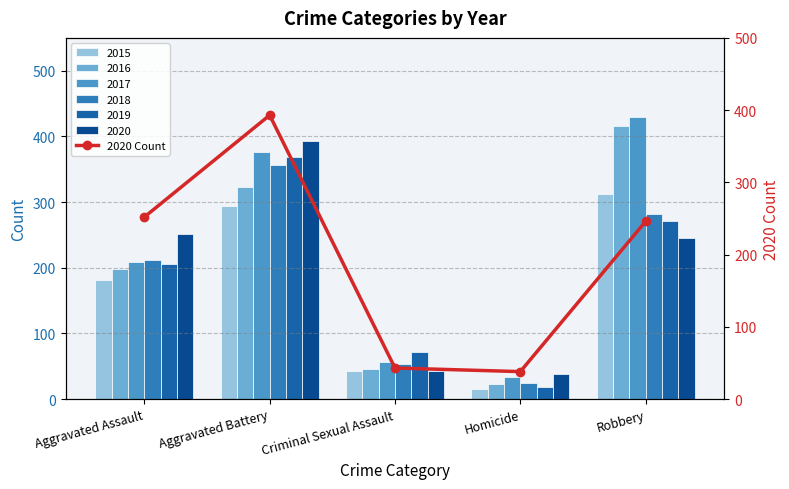

Reading right to left, extract all data points from this chart.

Robbery=246	Homicide=38	Criminal Sexual Assault=43	Aggravated Battery=393	Aggravated Assault=252